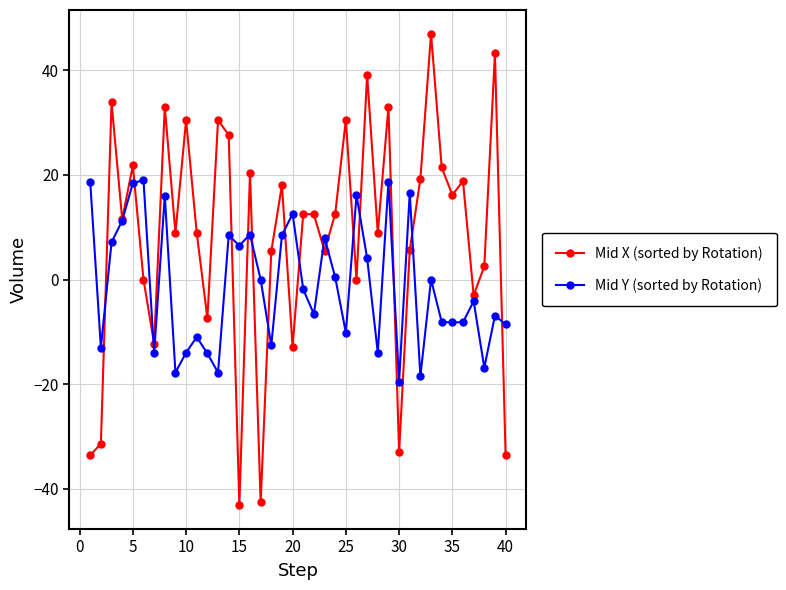

How many interior local peaks does the Mid X (sorted by Rotation) series have?

14